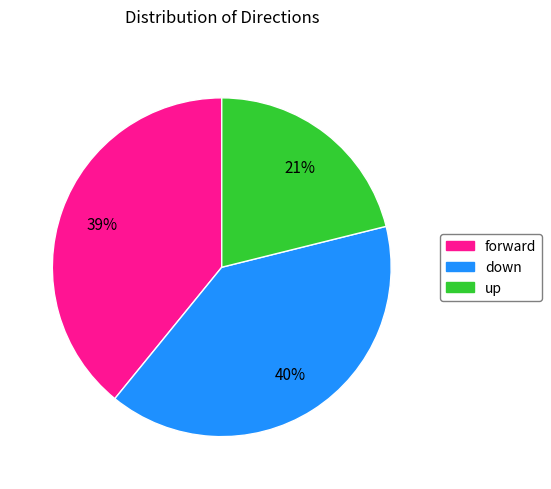

What is the ratio of the value at up to the value at forward?

0.5